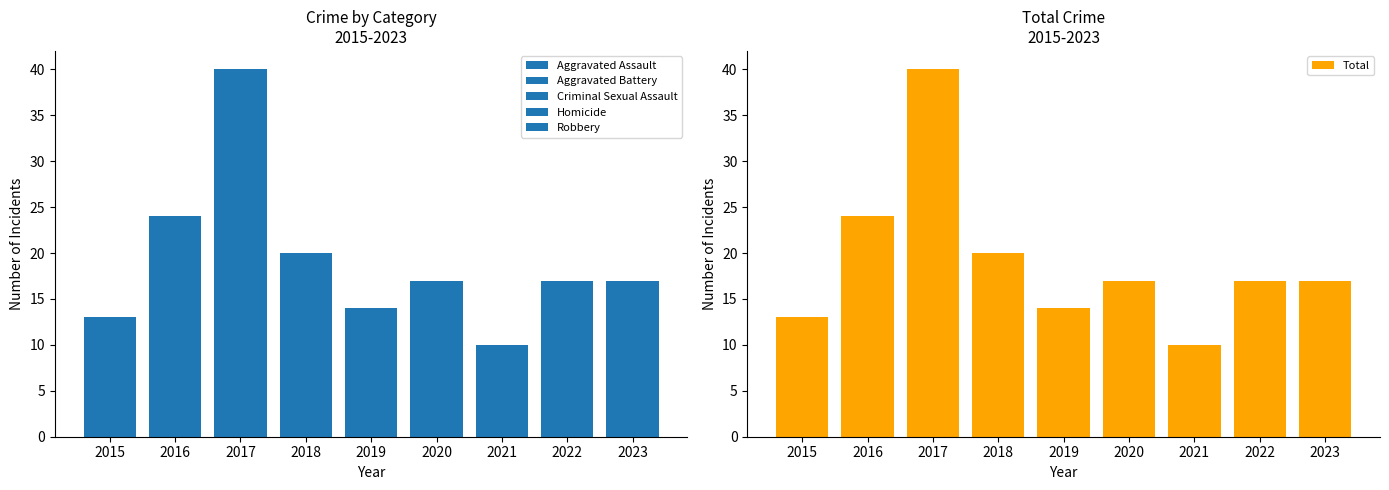

Rank the series at 2015 from highest to lowest value.

Total, Robbery, Criminal Sexual Assault, Aggravated Battery, Aggravated Assault, Homicide